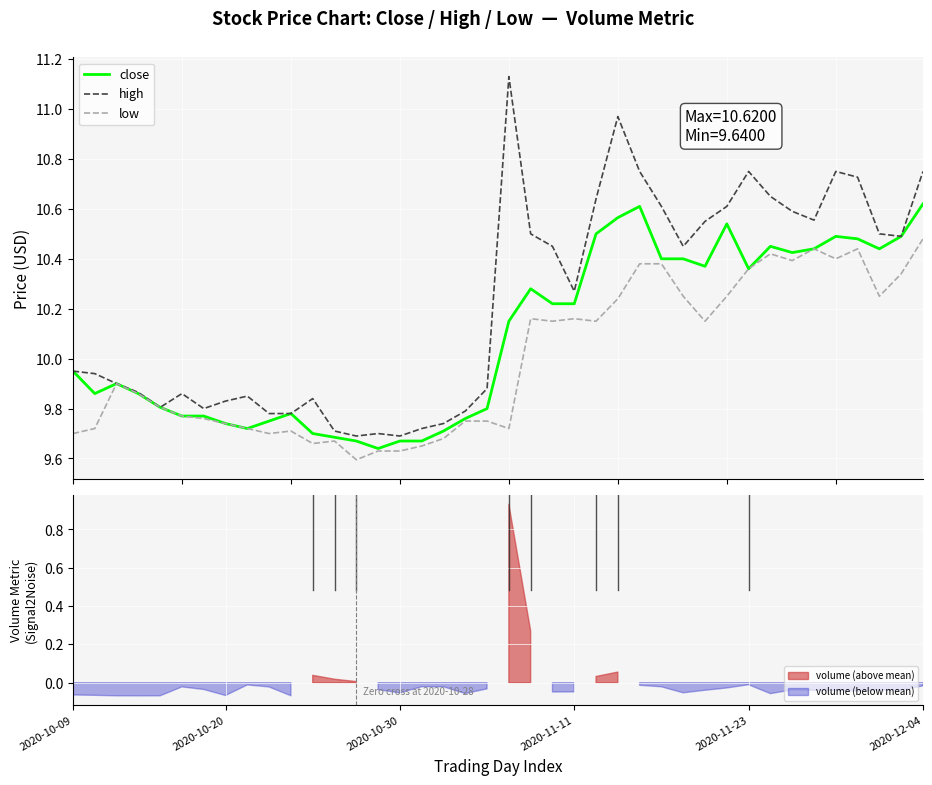

Which series has the largest total across all categories?

high